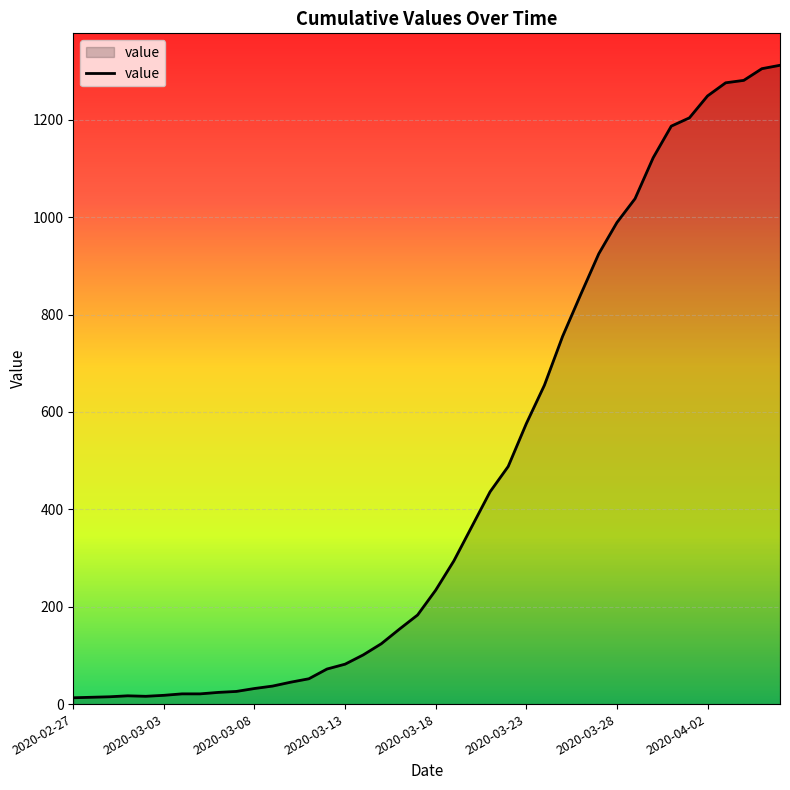

What is the difference between the maximum and minimum values?

1299